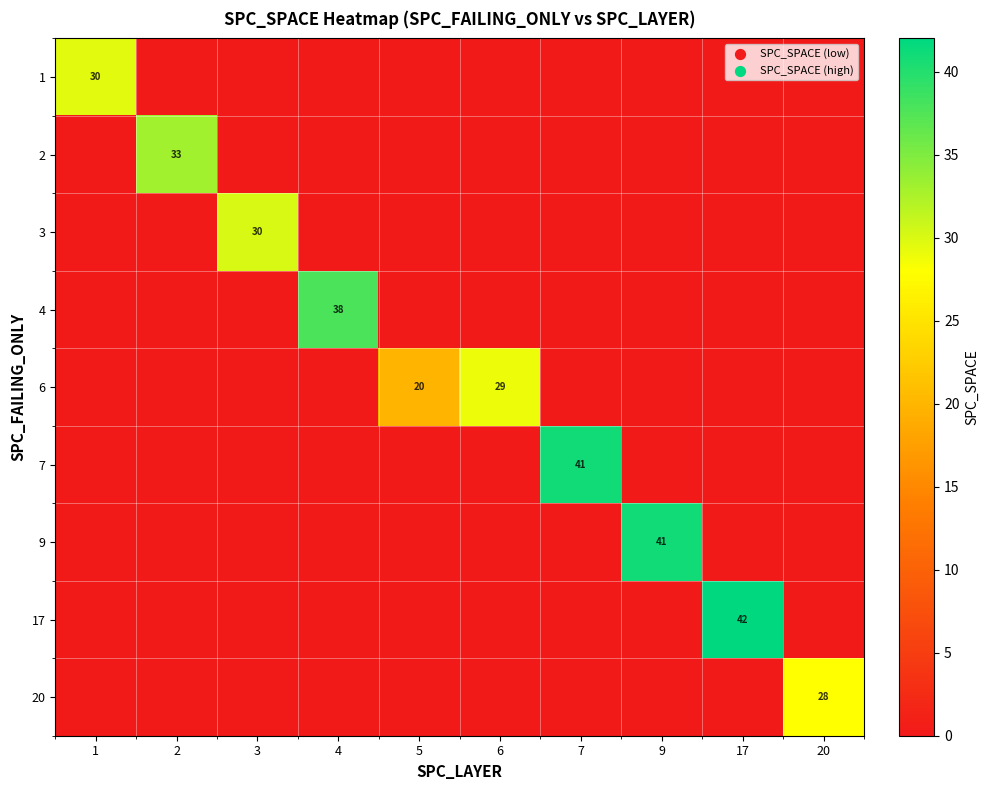

The value of 4 at 4 is 38. True or false?

True